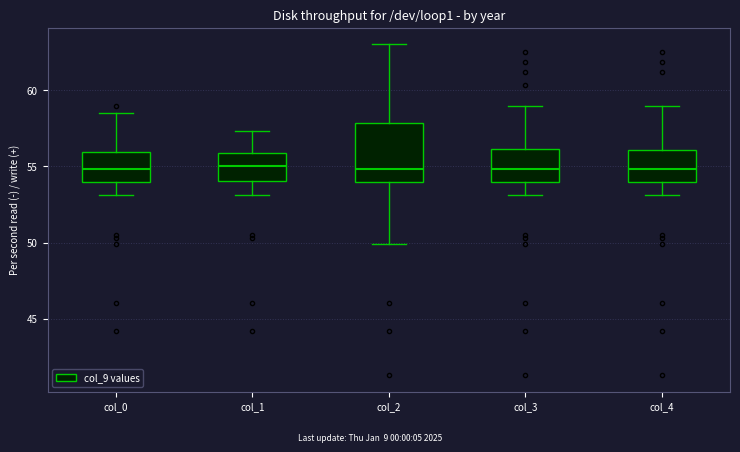

Which box is the tallest, from its lower edge to its upper edge?

col_2